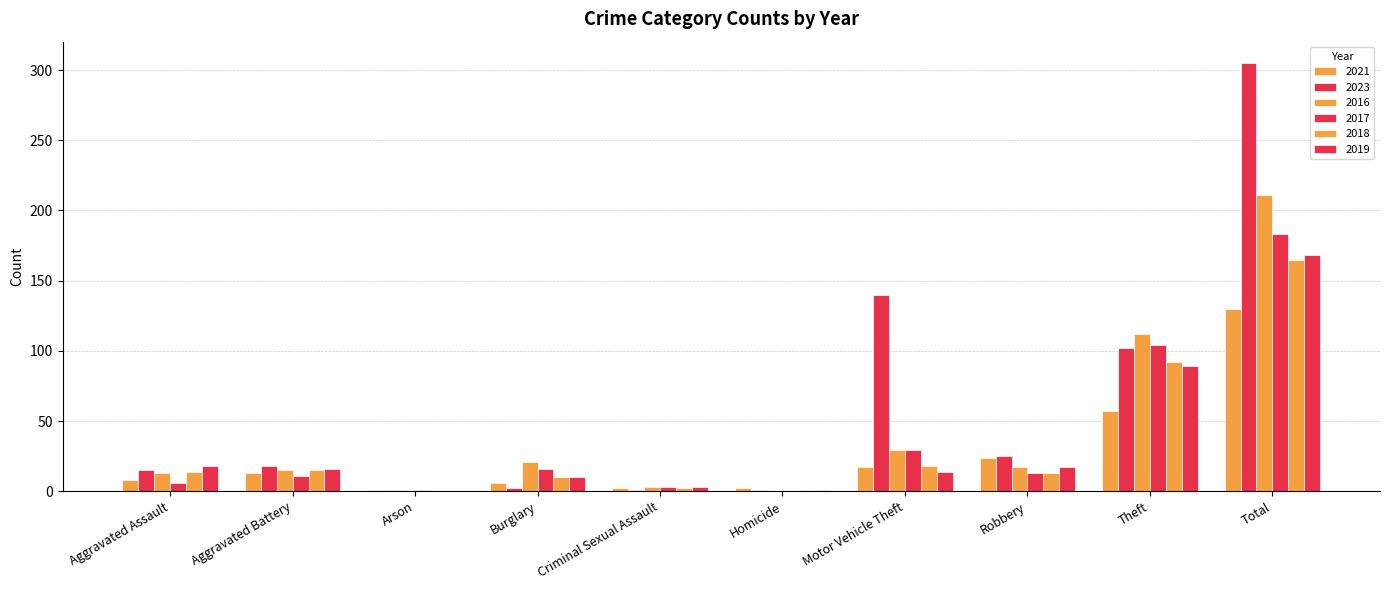

Between Robbery and Aggravated Assault, which is larger?

Robbery